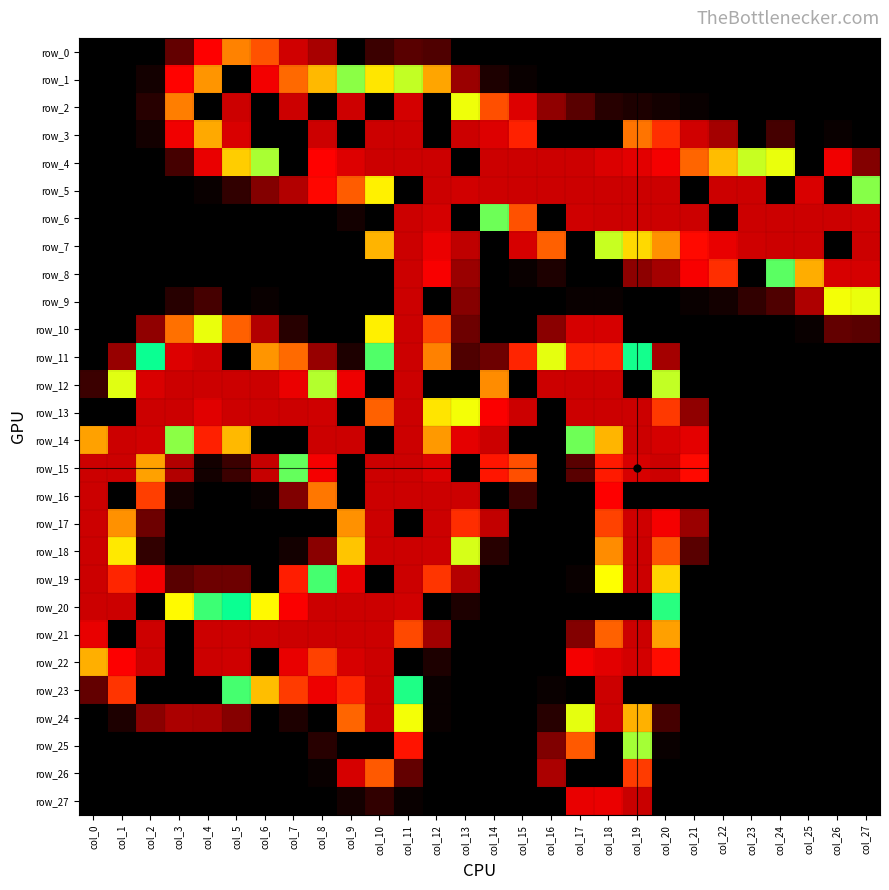

What is the maximum value for row_20?

255